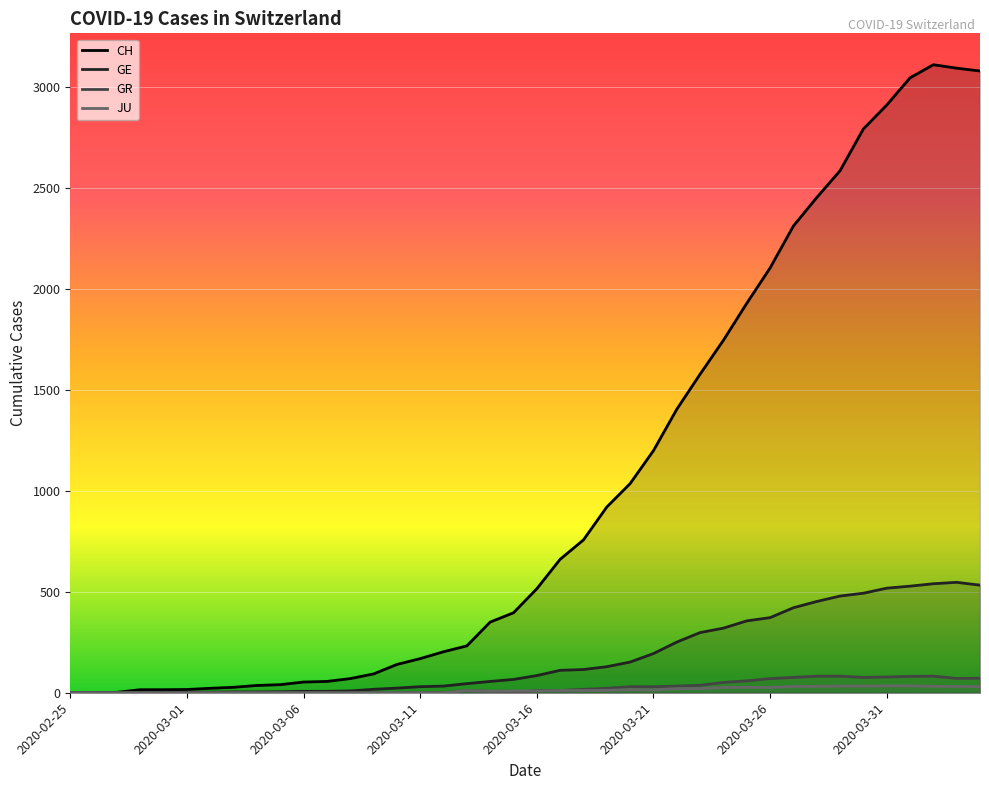

What is the label of the 9th point from the left?

2020-03-04